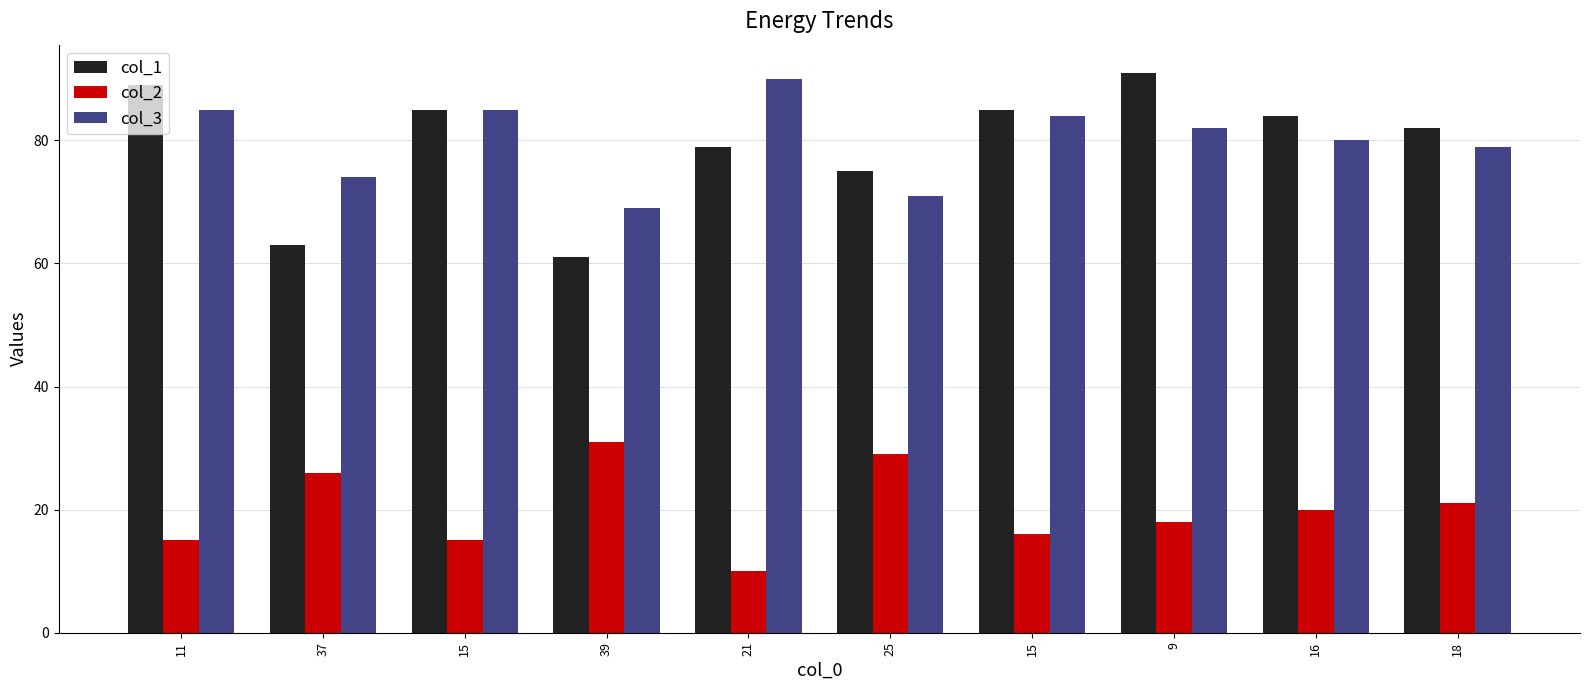

What are all the series names shown in the legend?

col_1, col_2, col_3